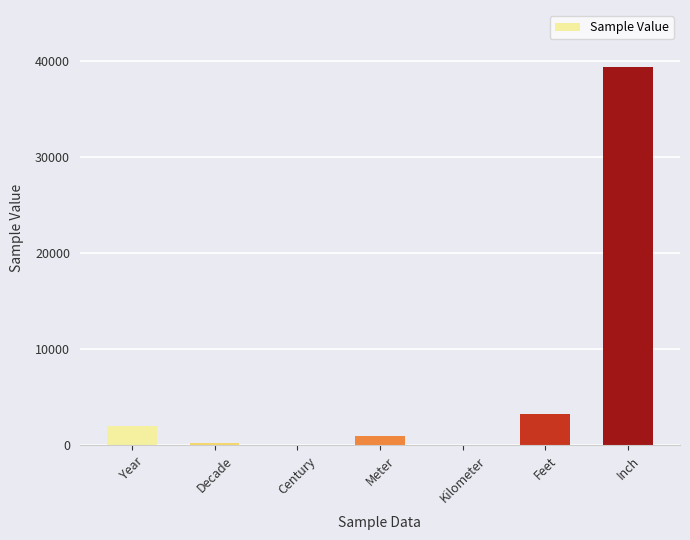

Between Century and Meter, which is larger?

Meter